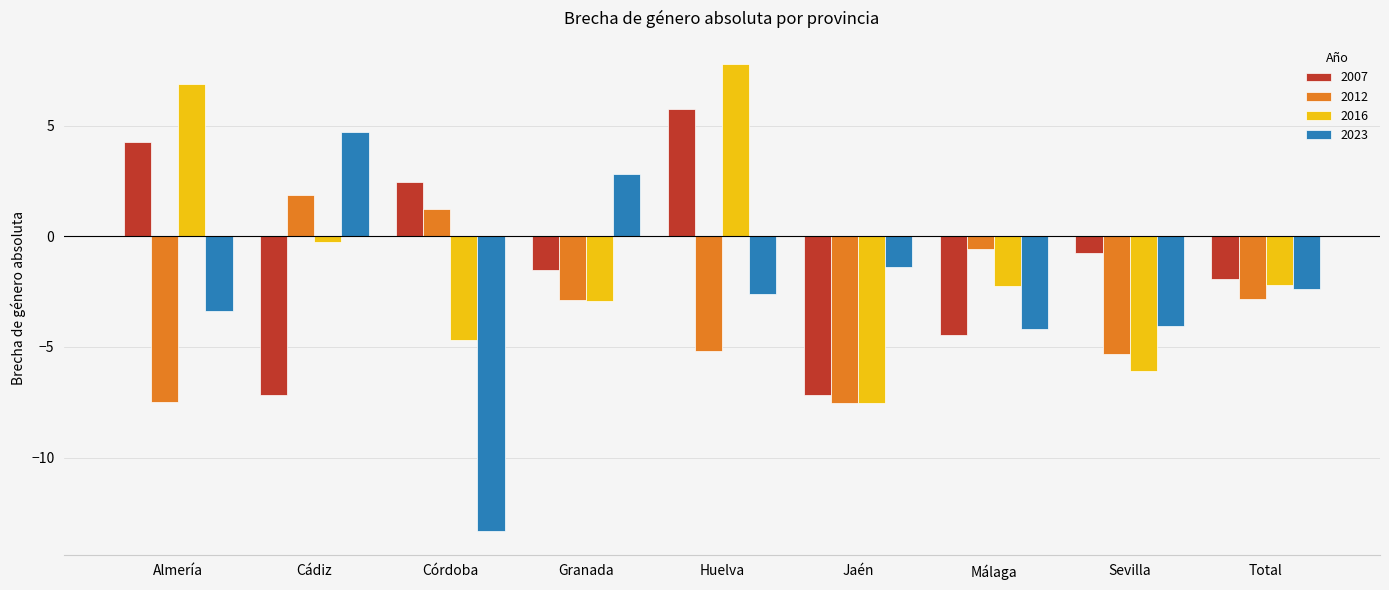

The 2007 series shows -9.7 at Cádiz. True or false?

False